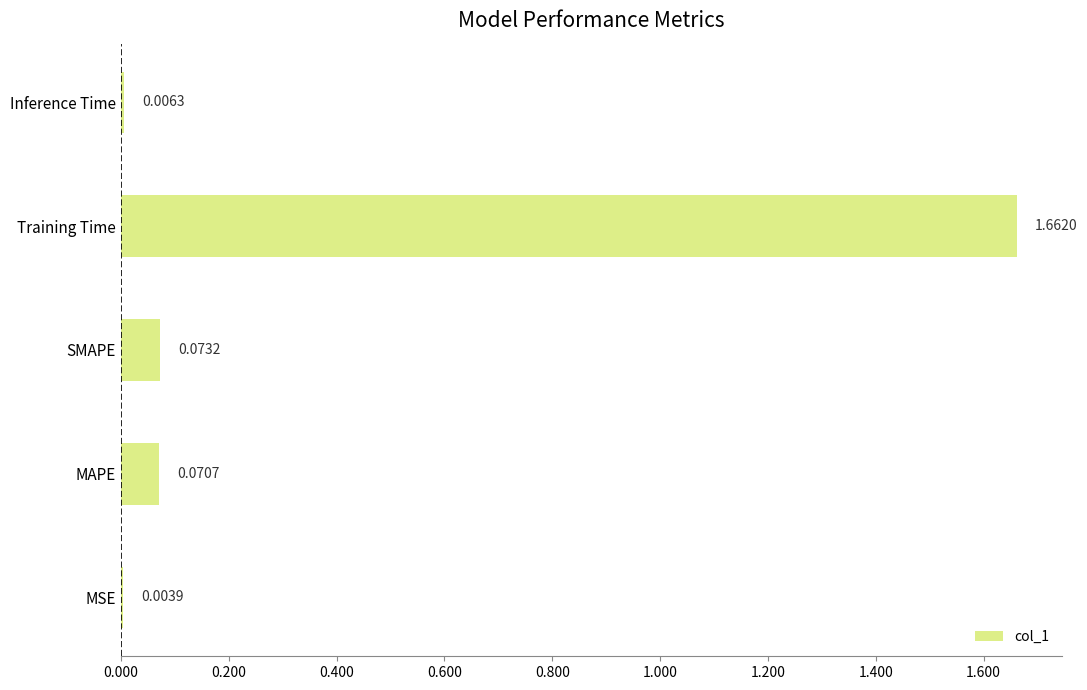

What is the sum of all values?

1.8